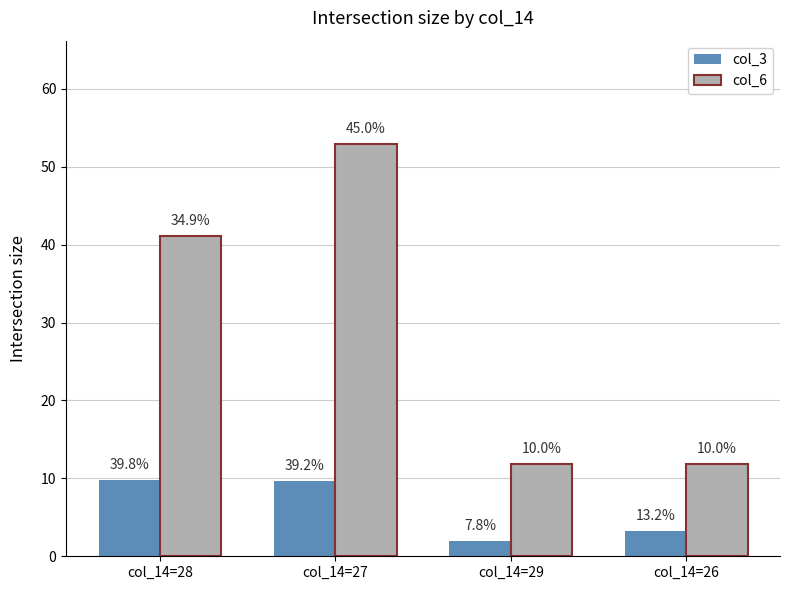

What are all the series names shown in the legend?

col_3, col_6